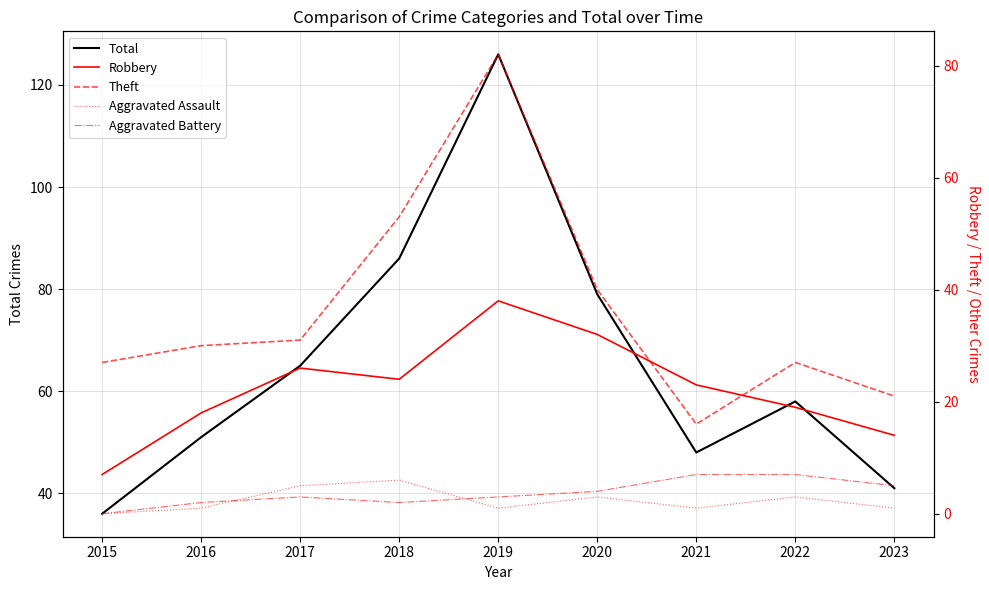

What is the value of the Theft point at the 7th from the left?

16